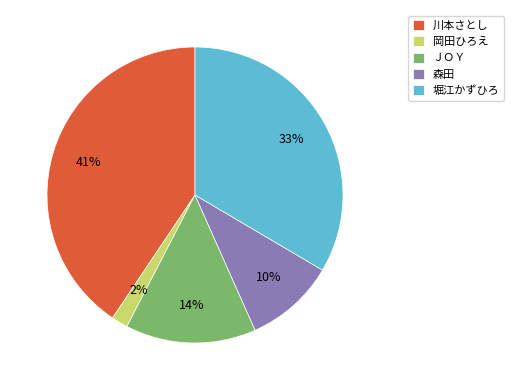

Approximately how many times larger is the value at 森田 compared to ＪＯＹ?

0.7